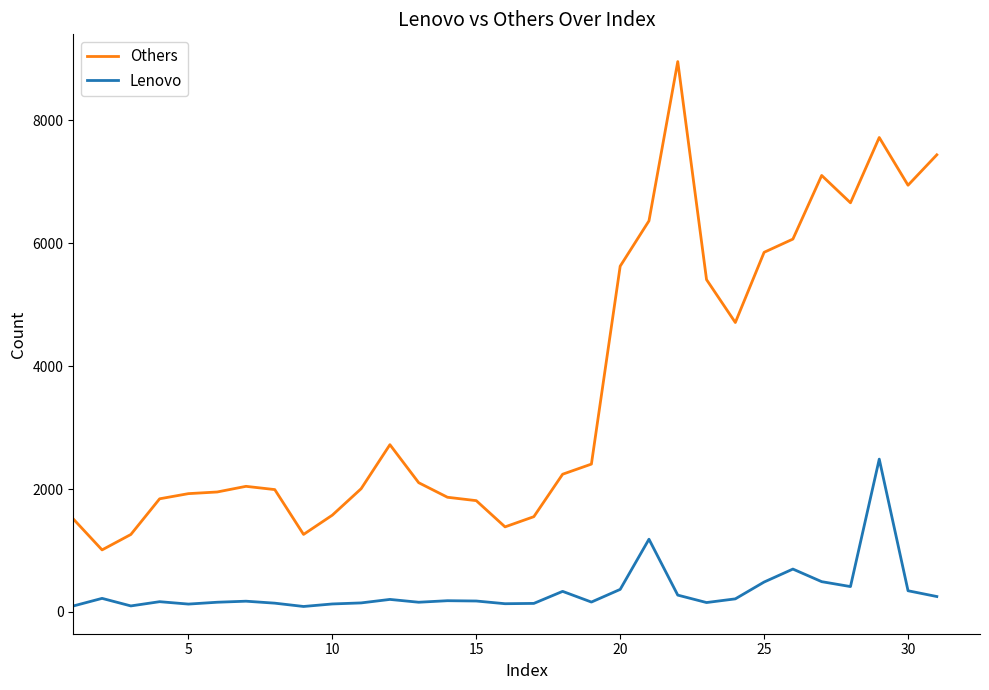

True or false: Others and Lenovo cross at least once.

False